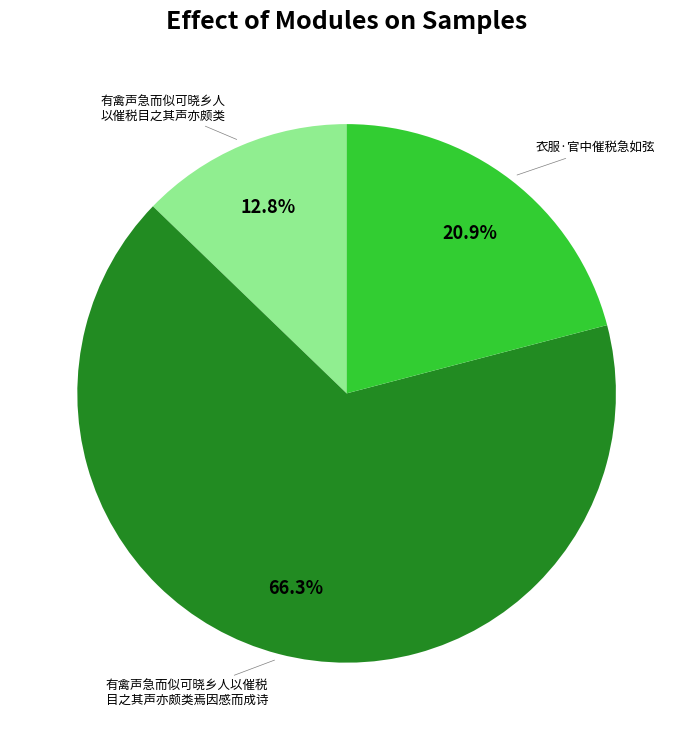

How many segments does this pie chart have?

3